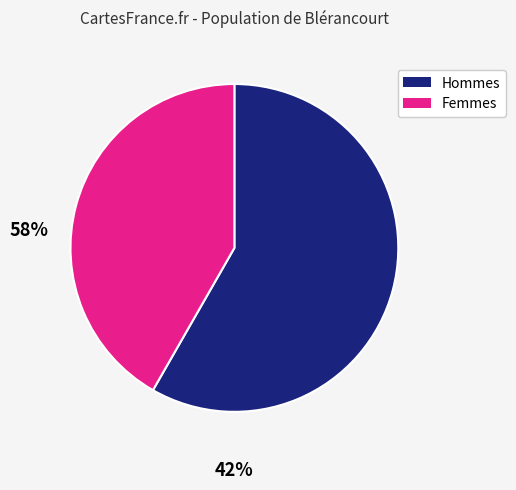

Is there any slice that represents more than half of the pie?

Yes